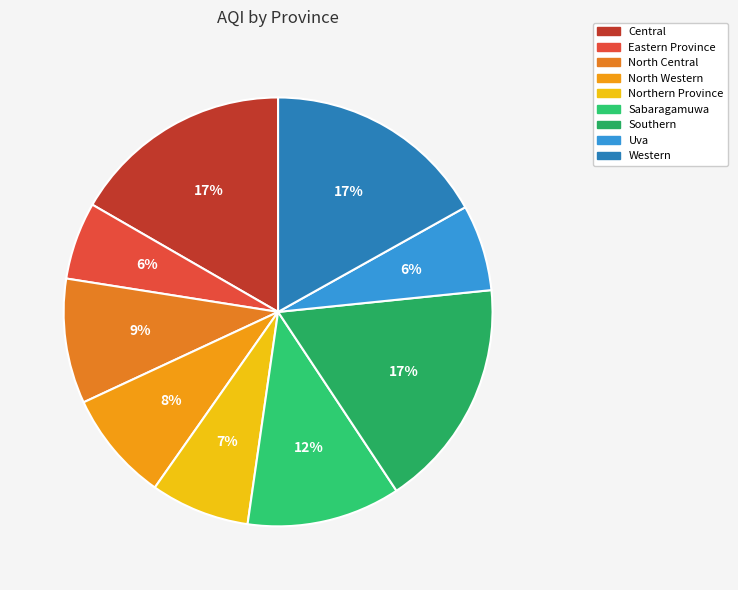

Count the number of slices in the pie.

9